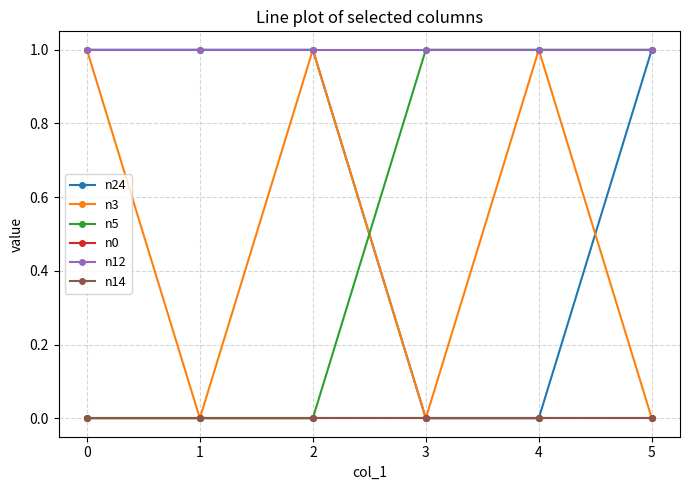

True or false: n12 has more than 2 points higher than both neighbors.

False